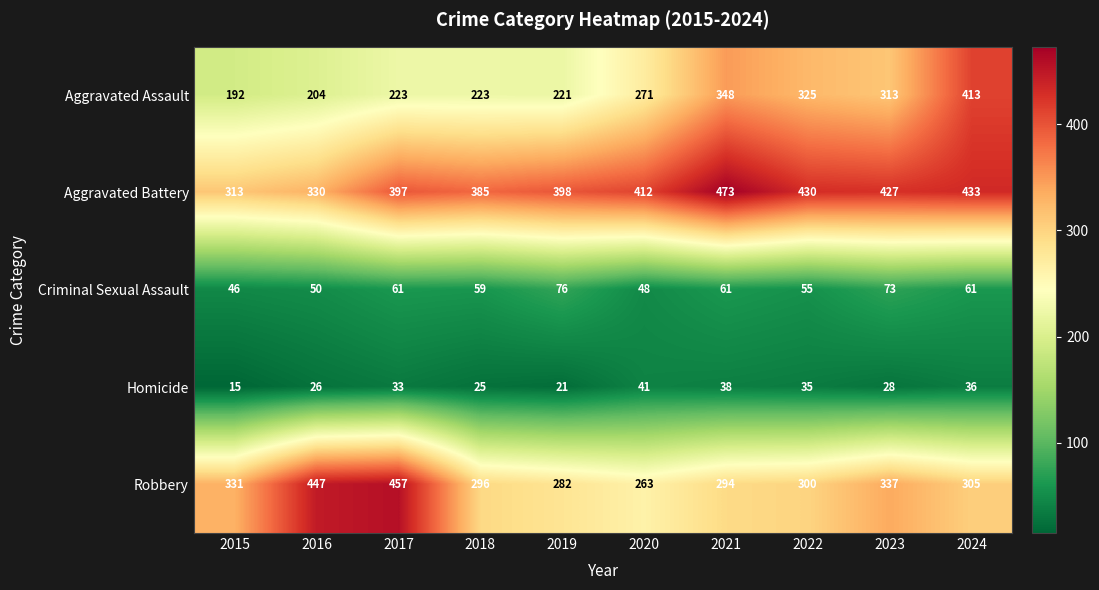

Between 2020 and 2023, which series saw the biggest shift?

Robbery